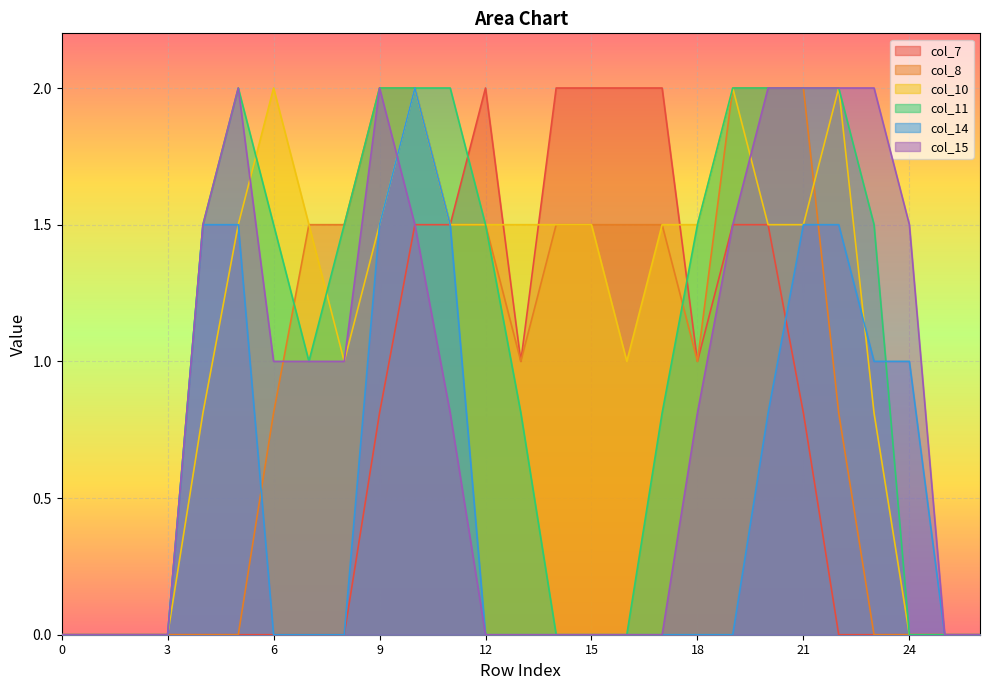

What is the value of the col_7 point at the 22nd from the left?

0.8